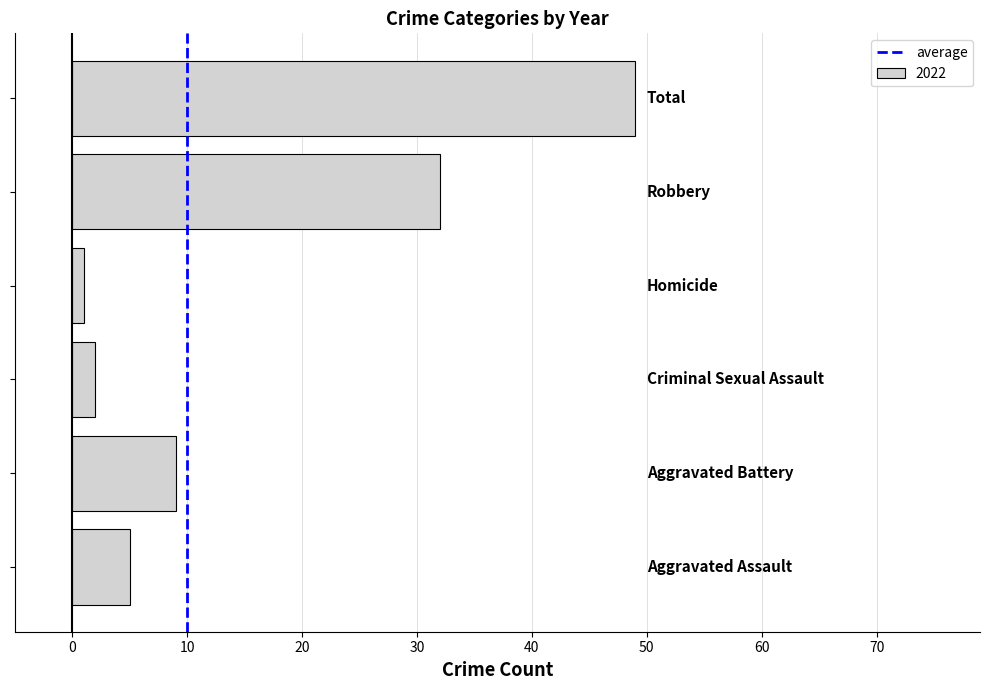

What is the difference between the maximum and second lowest values?

47